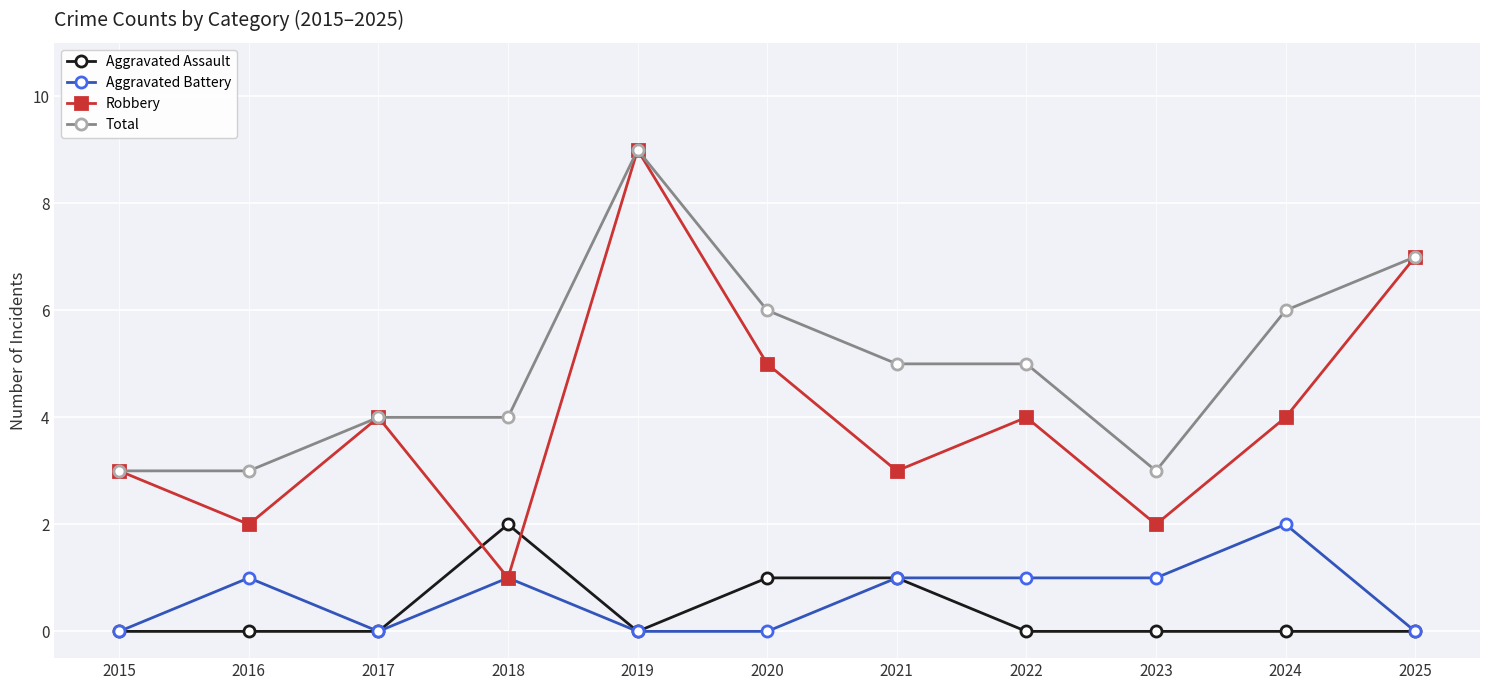

How many times do Robbery and Aggravated Assault cross each other?

2